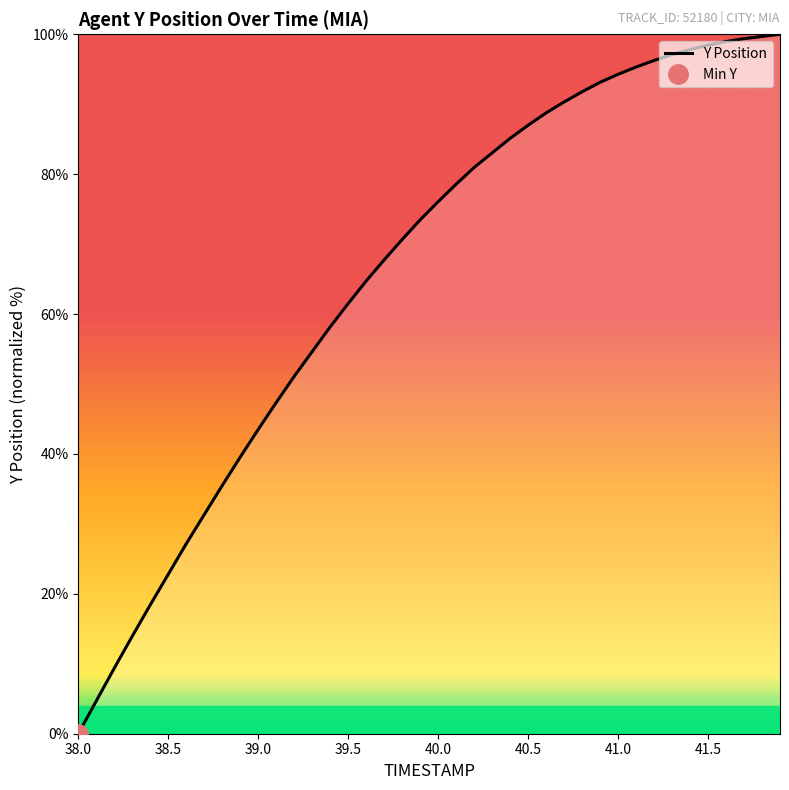

True or false: Y Position has a value of 28.6 at 40.0.

False